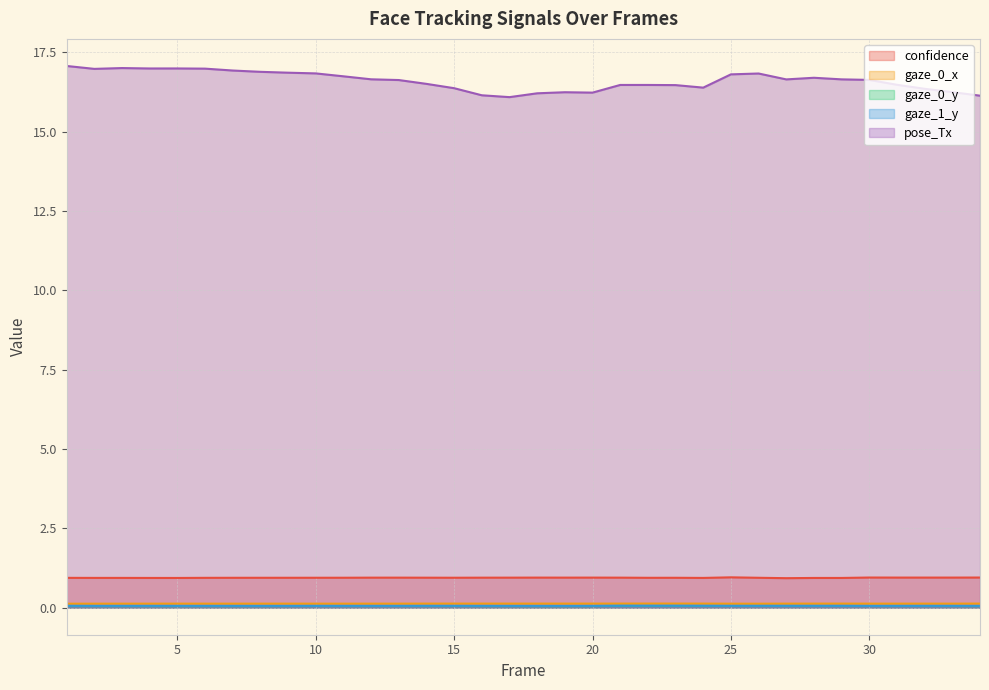

Is it true that gaze_1_y equals 0.1 at 1?

False